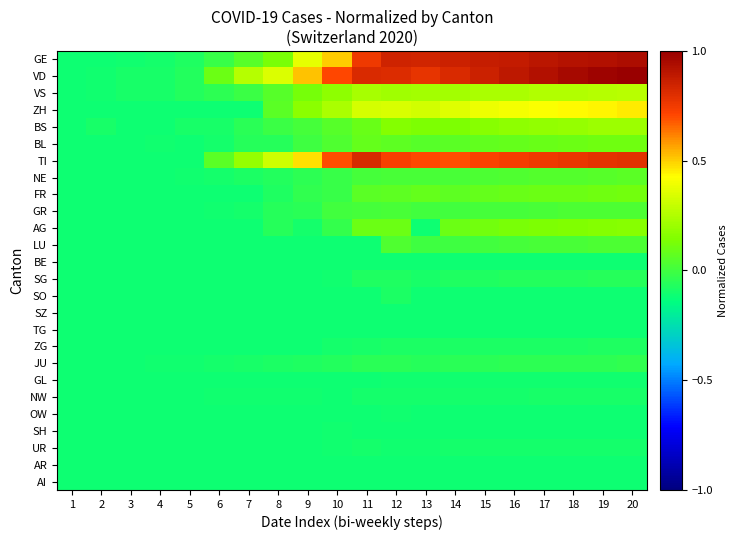

At 6, list the series in order from smallest to largest.

ZH, FR, AG, LU, BE, SG, SO, SZ, TG, ZG, GL, OW, SH, UR, AR, AI, GR, NW, BL, JU, NE, BS, VS, GE, TI, VD